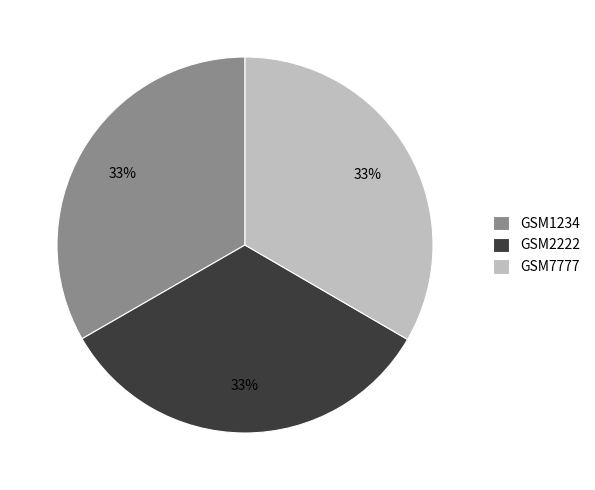

To the nearest percent, what is the combined percentage of GSM7777 and GSM2222?

67%